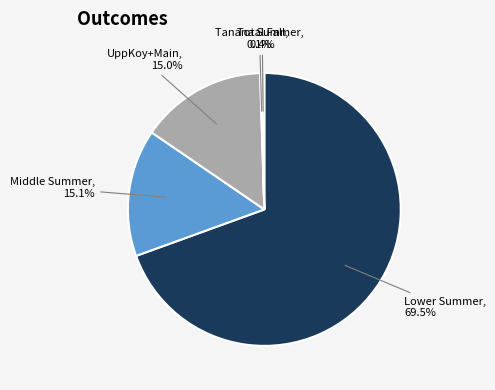

Is it true that Total Fall is 0% of the pie?

True